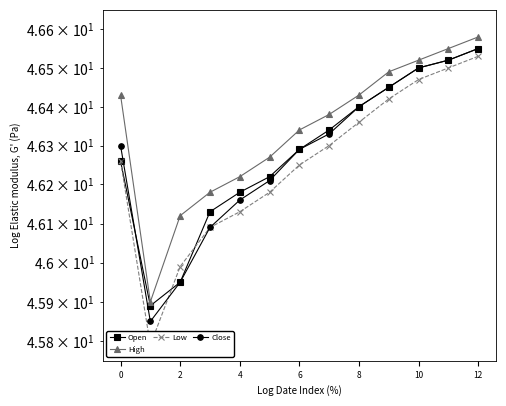

True or false: Close and Open intersect in this chart.

True